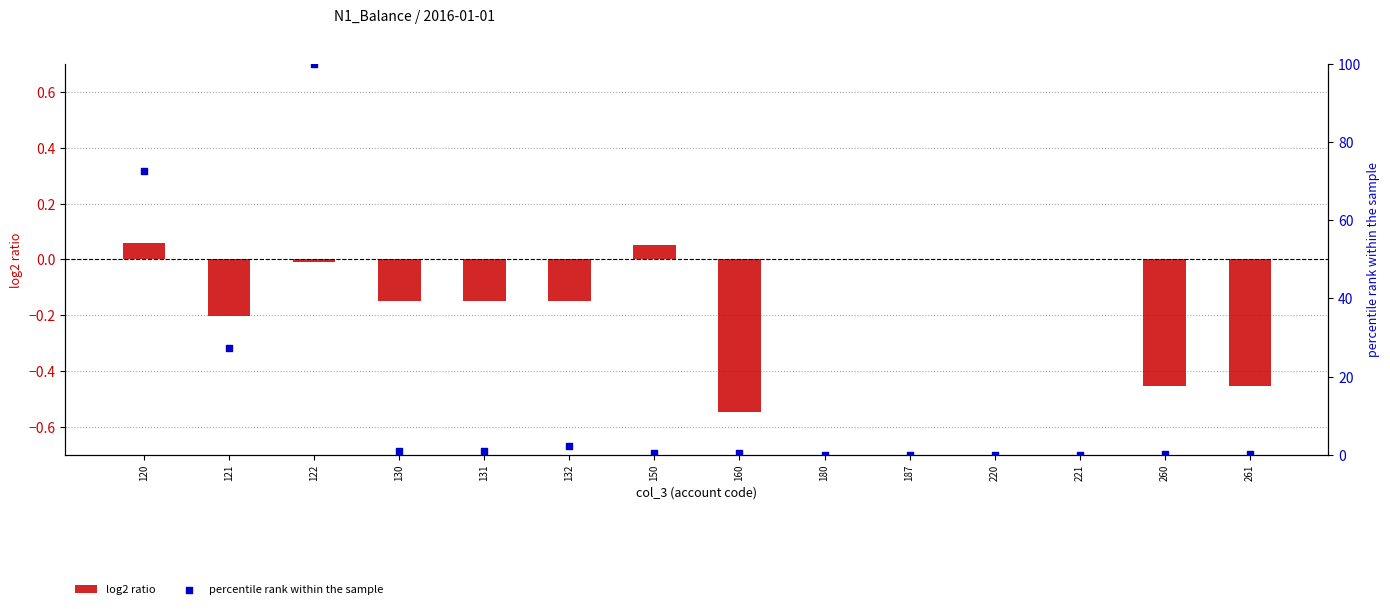

Which series reaches the maximum Y coordinate?

percentile rank within the sample